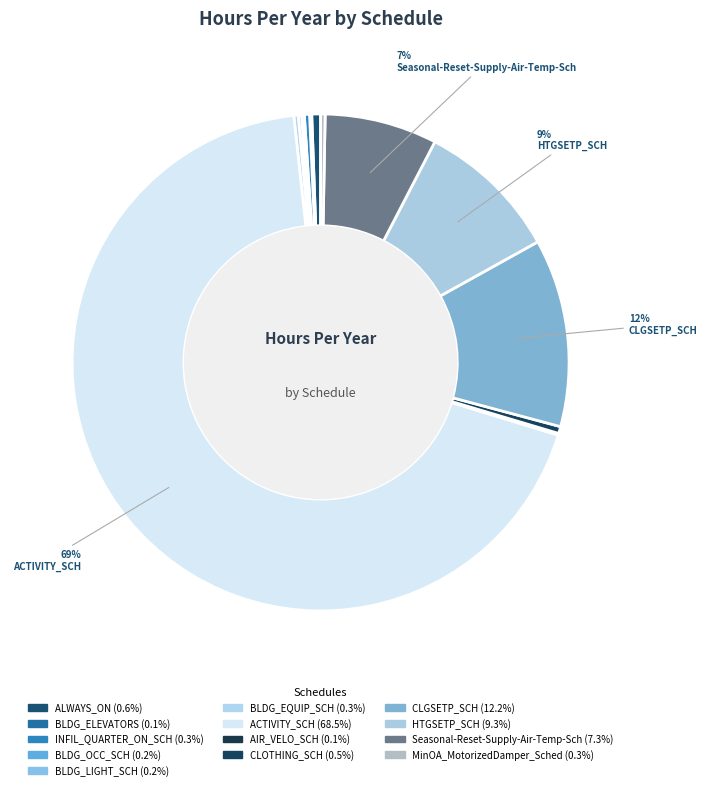

Does ACTIVITY_SCH account for over 50% of the chart?

Yes